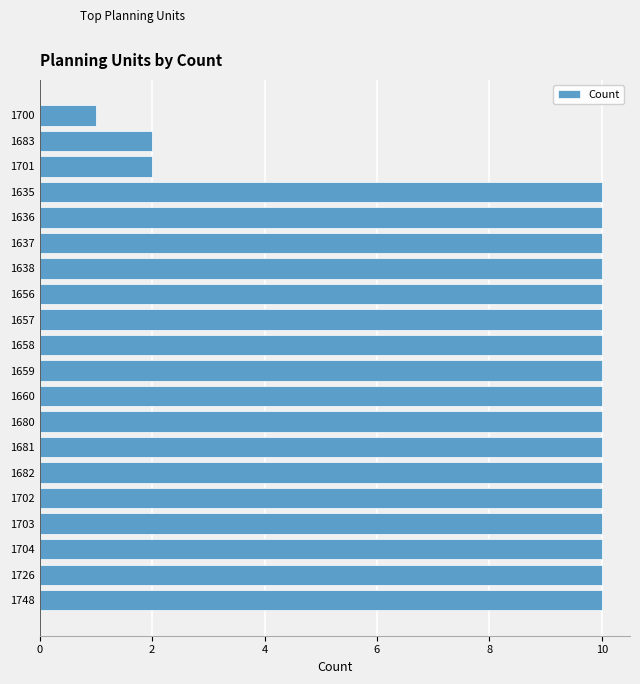

Is it true that the value at 1657 is 10?

True